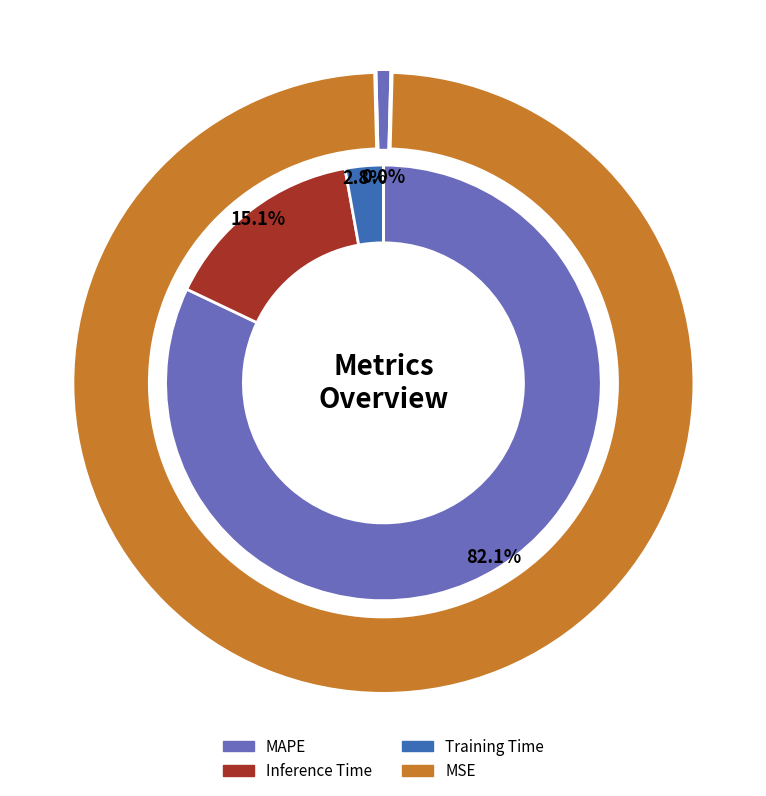

True or false: MAPE accounts for 91% of the total.

False